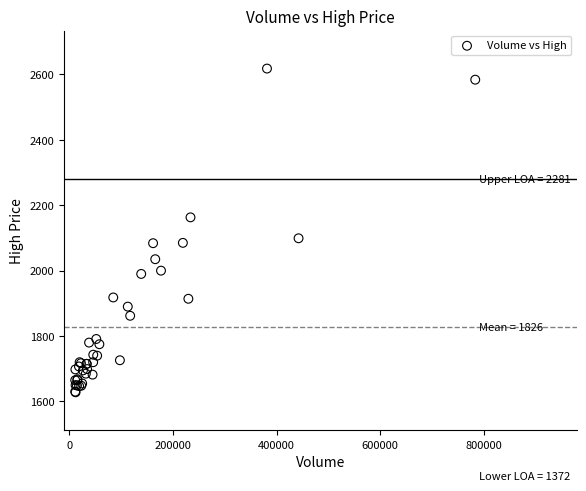

What Y value in the scatter plot is closest to 2123?

2099